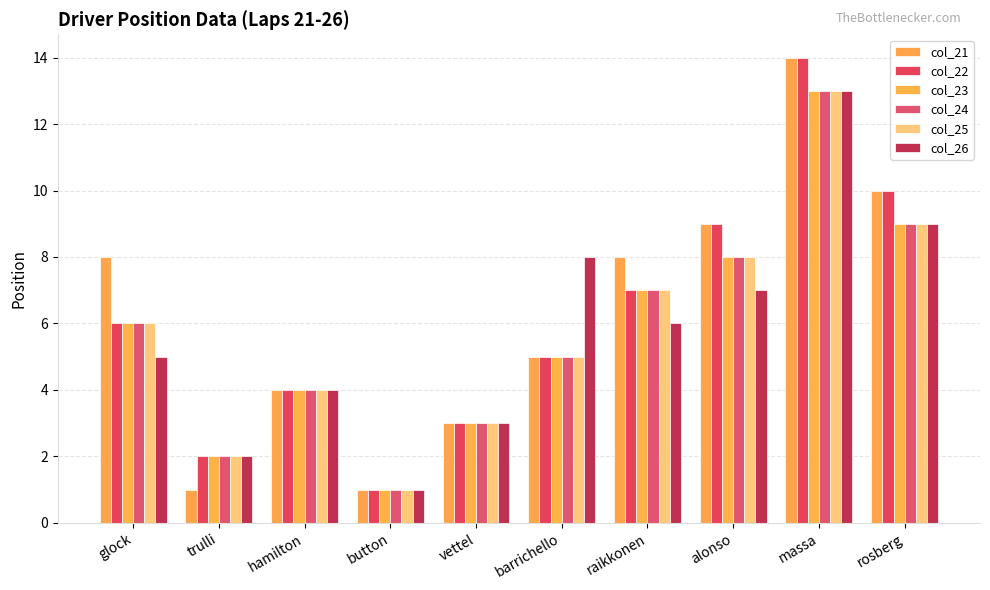

Which series has the largest total across all categories?

col_21